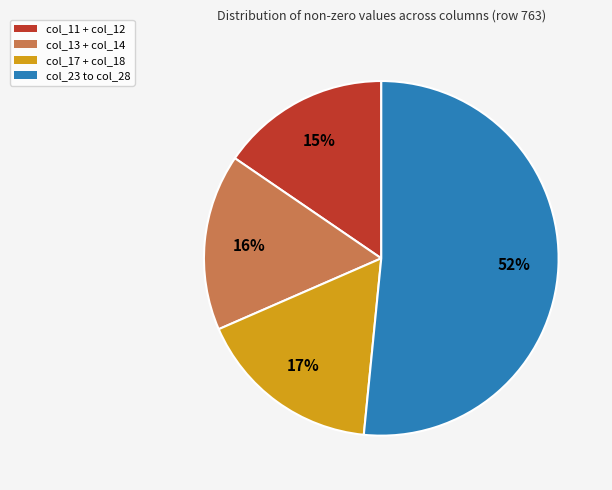

Do col_23 to col_28 and col_17 + col_18 together represent more than half of the pie?

Yes